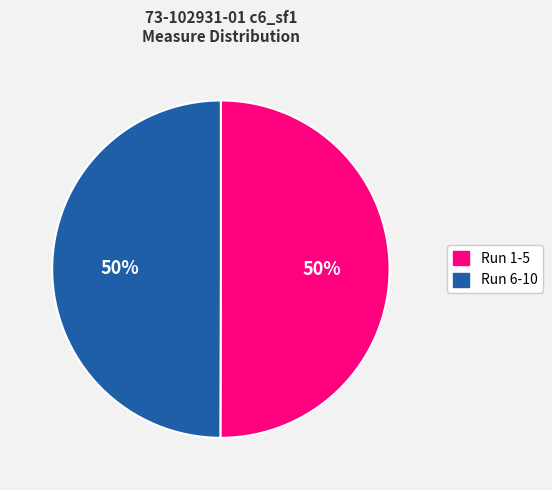

To the nearest percent, what is the average slice percentage?

50%